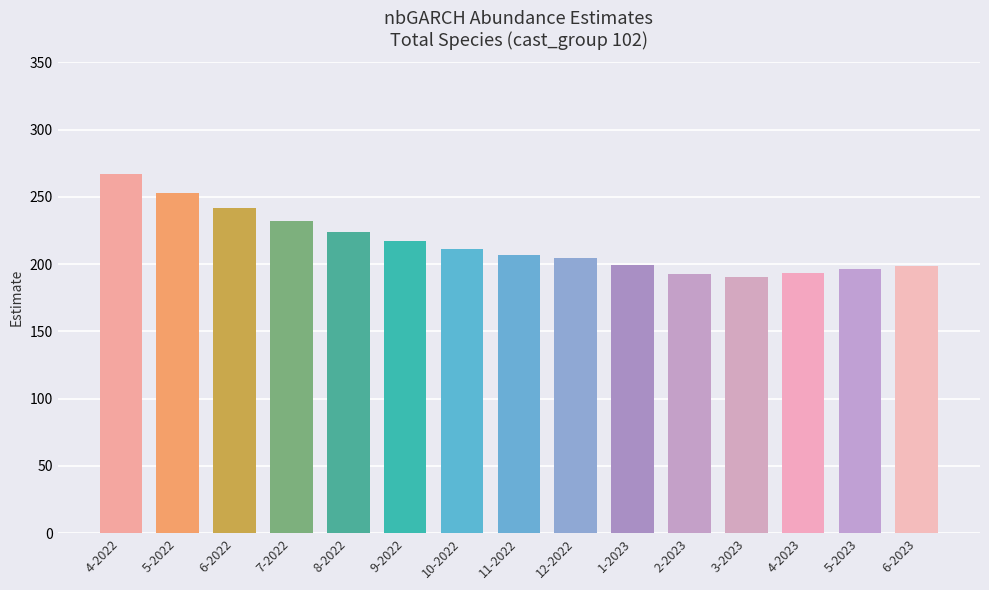

The chart shows a value of 198.2 at 6-2023. True or false?

True